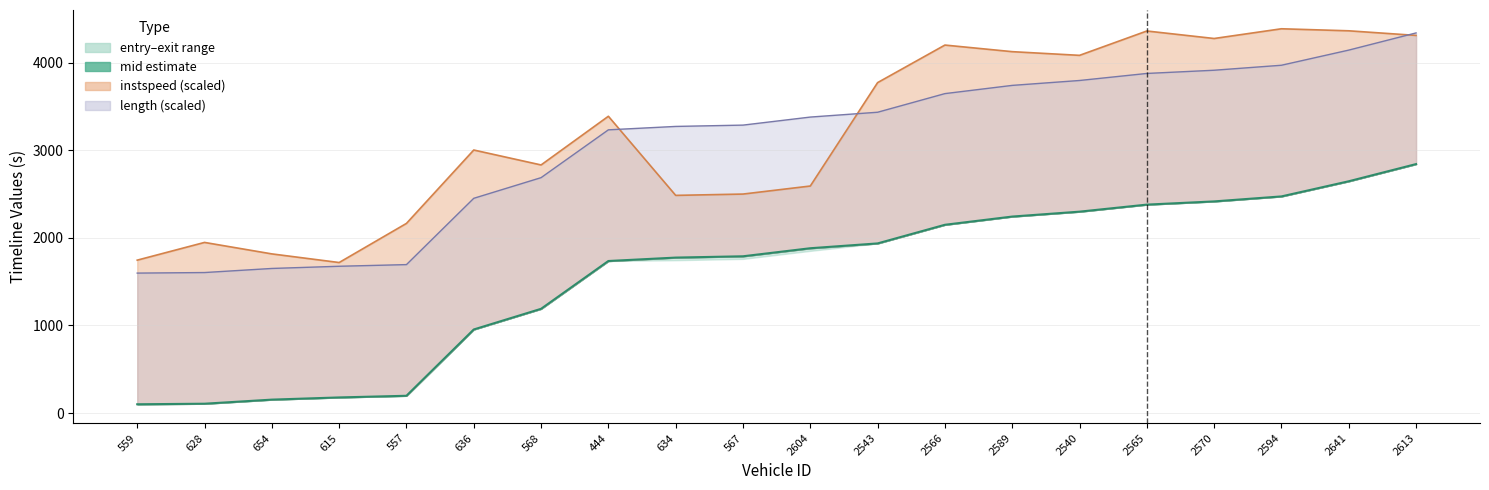

What is the smallest value displayed?

100.0